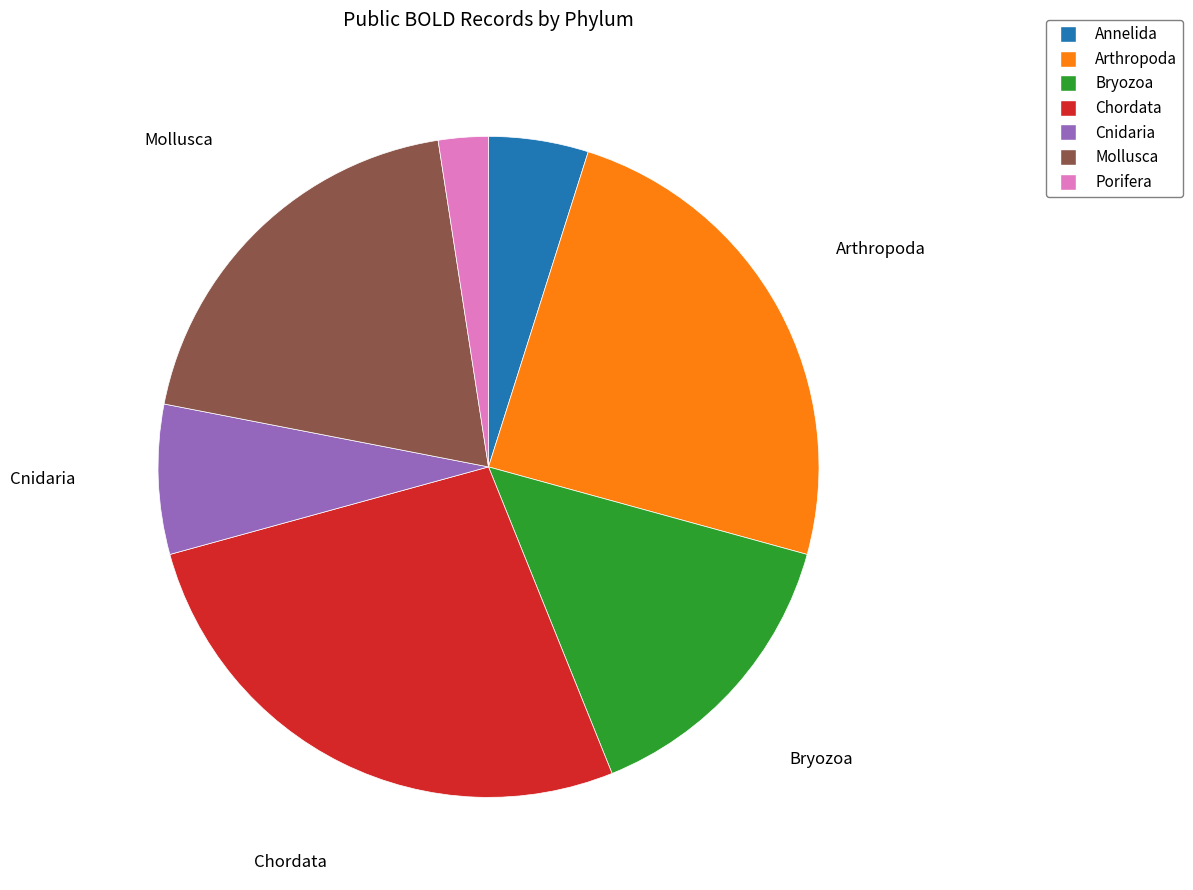

Which slice is the largest?

Chordata